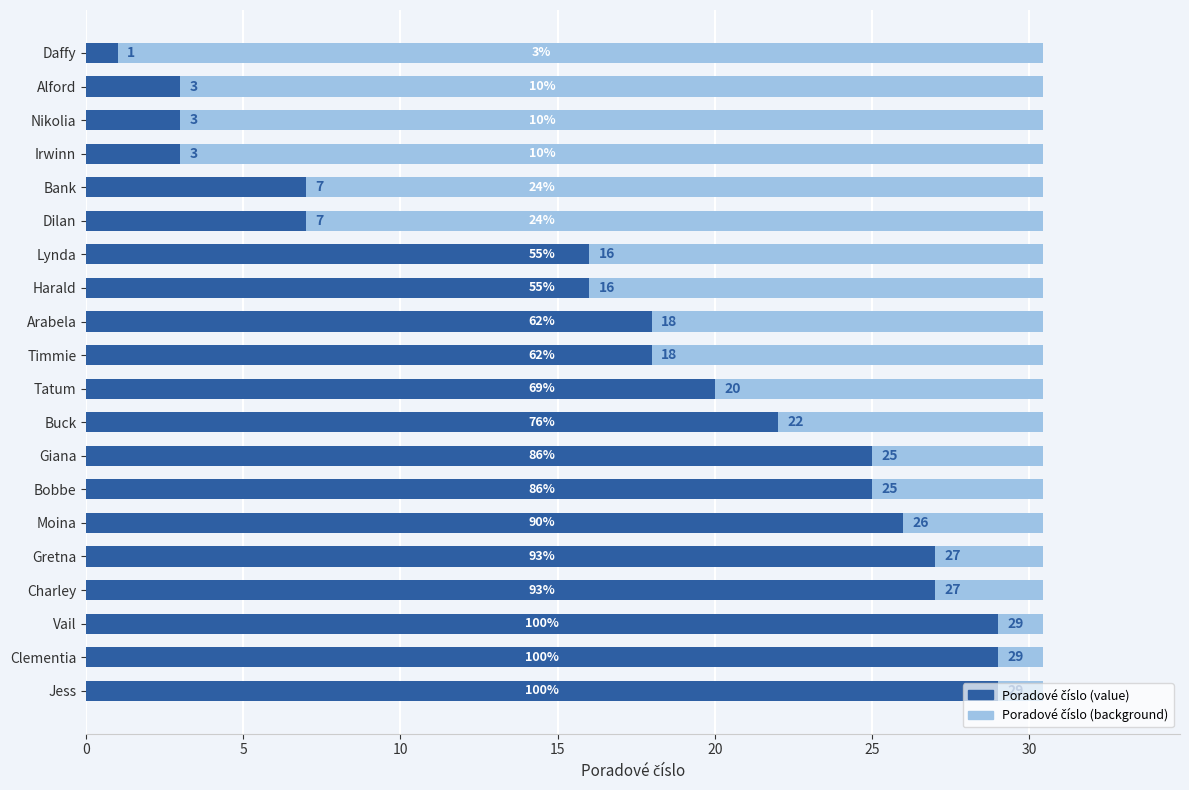

What is the value of the 5th bar from the left?

27